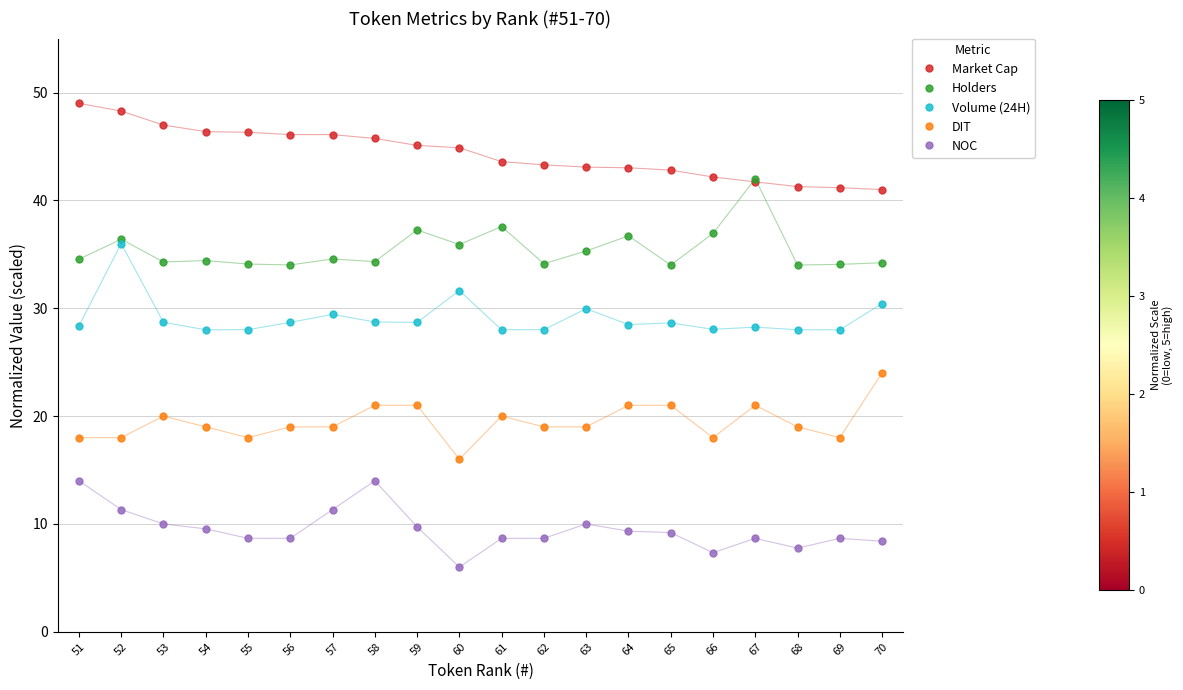

True or false: Holders and NOC cross at least once.

False